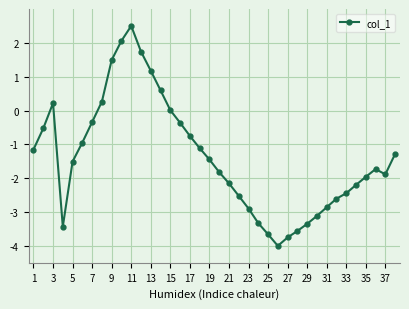

What is the maximum value shown in the chart?

2.5